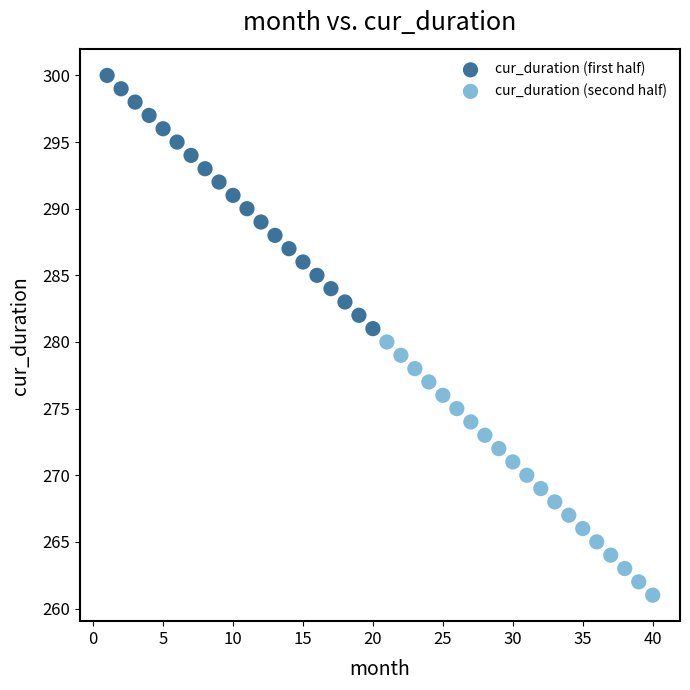

Which series reaches the maximum Y coordinate?

cur_duration (first half)